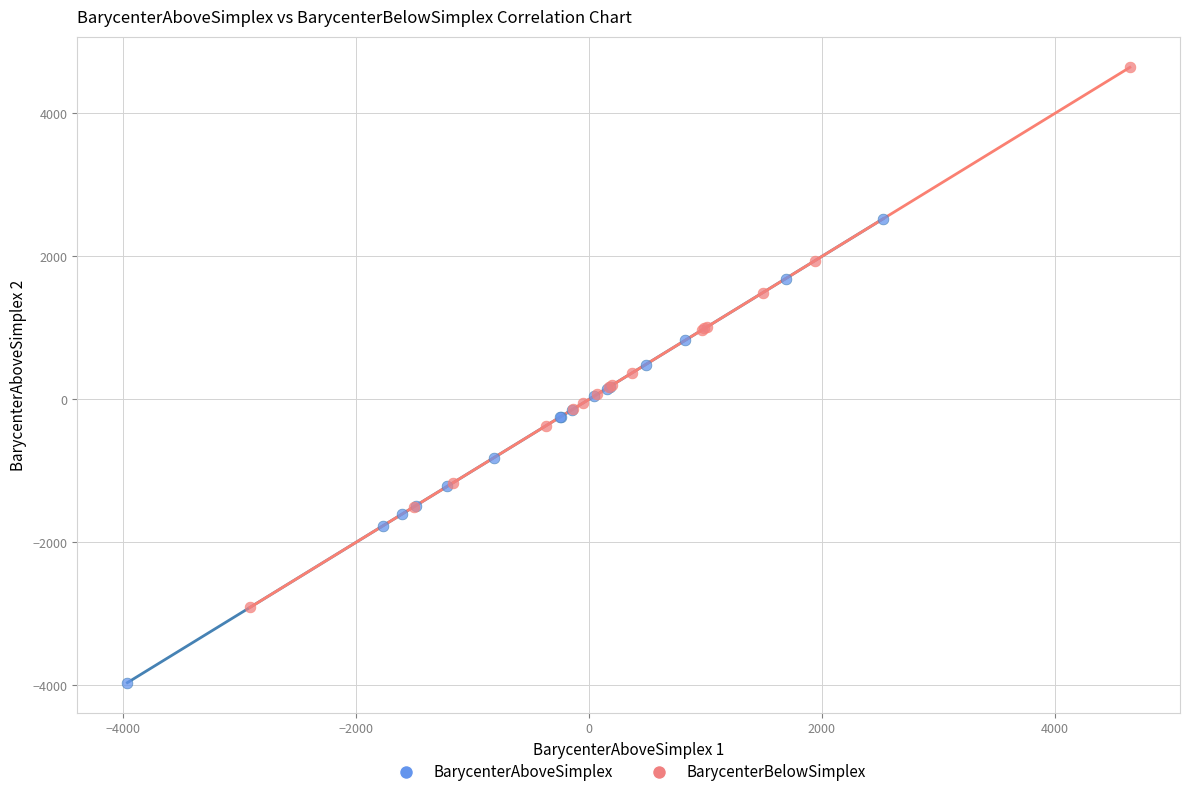

What are all the series names shown in the legend?

BarycenterAboveSimplex, BarycenterBelowSimplex